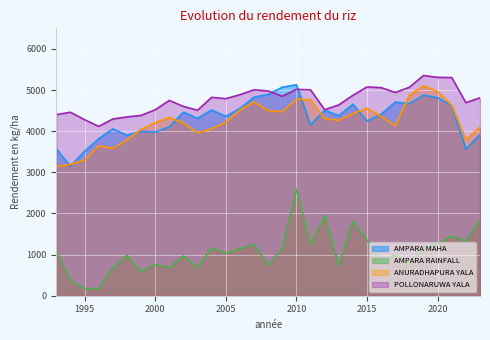

Where does the AMPARA MAHA series first go above 4377?

2002